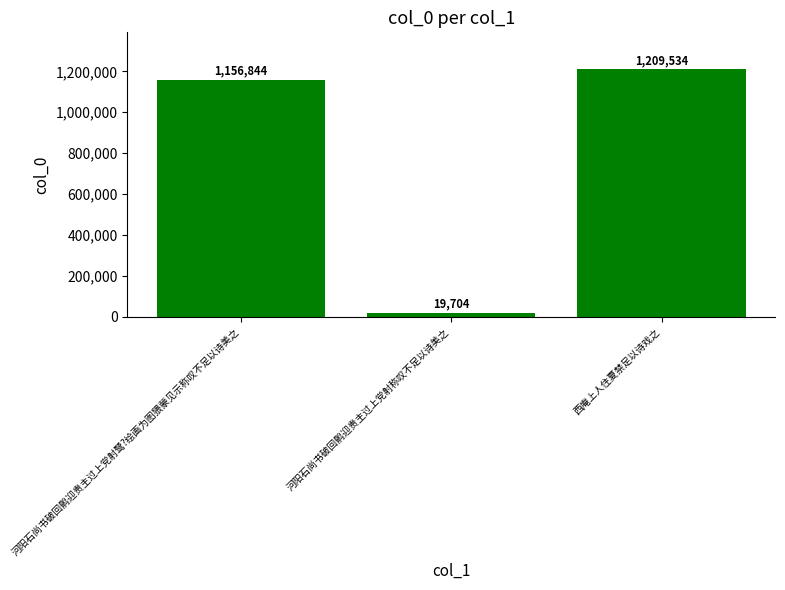

Count the number of categories in the chart.

3